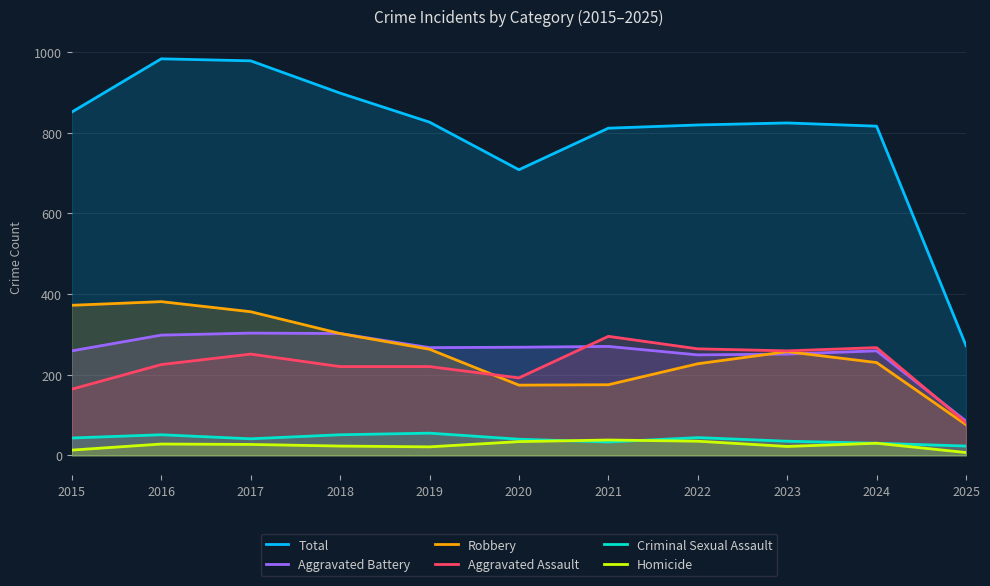

Which category has the lowest value in the Criminal Sexual Assault series?

2025